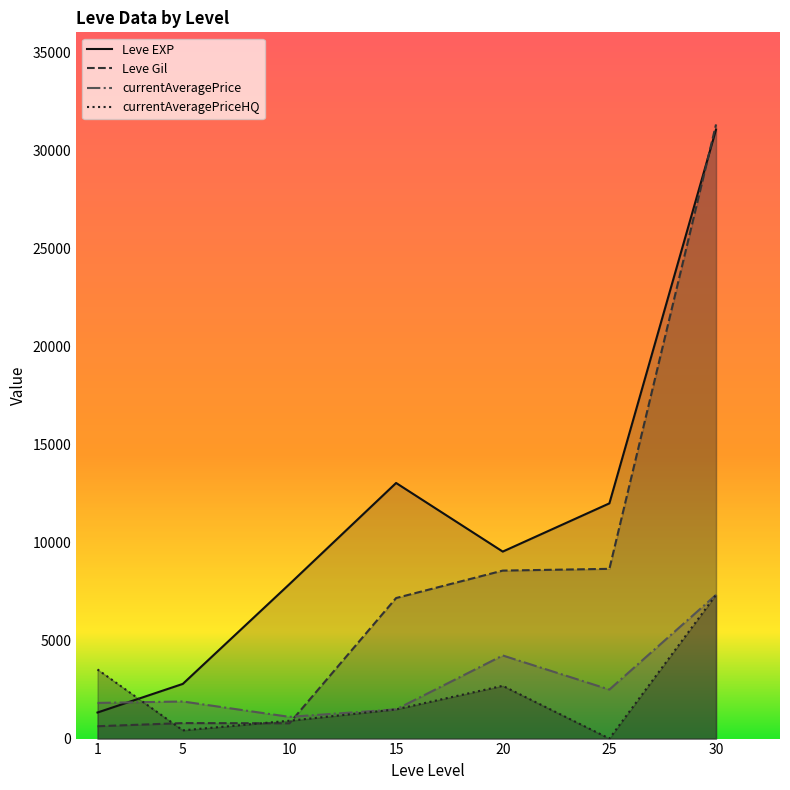

True or false: currentAveragePrice and currentAveragePriceHQ cross at least once.

True